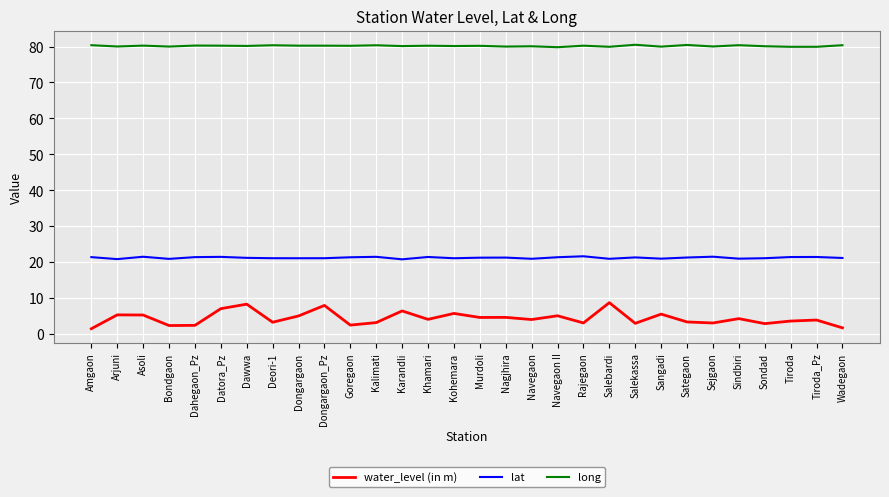

What position from the right is Bondgaon?

27